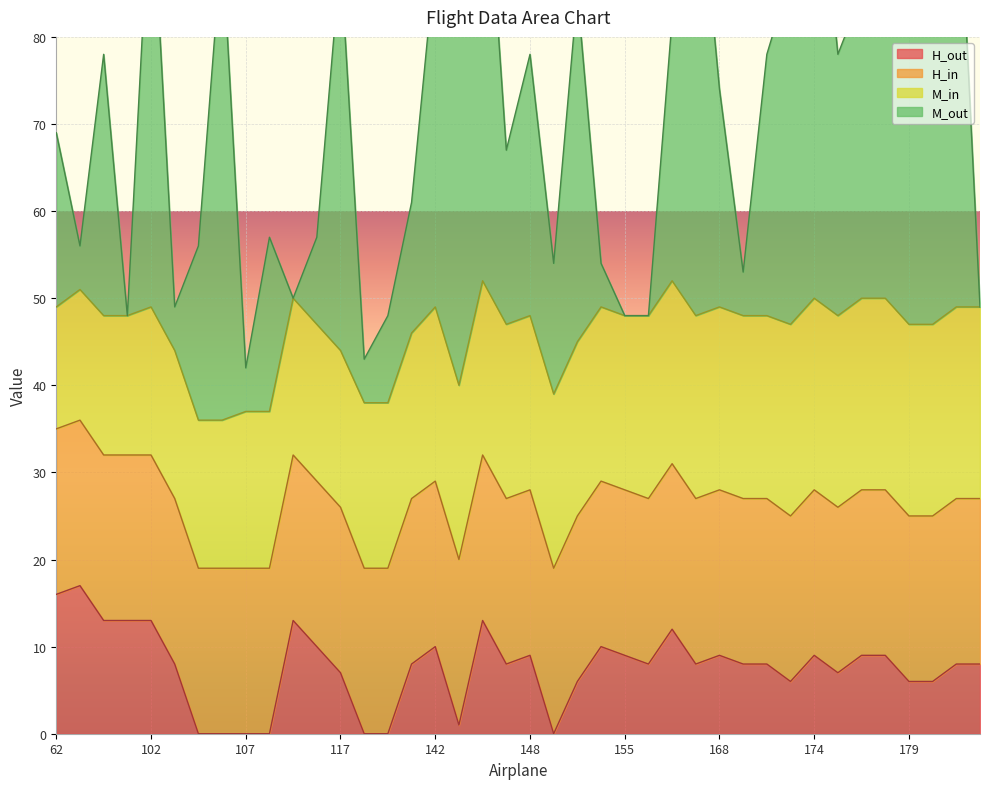

List the series in order of their peak value, highest first.

M_out, M_in, H_in, H_out